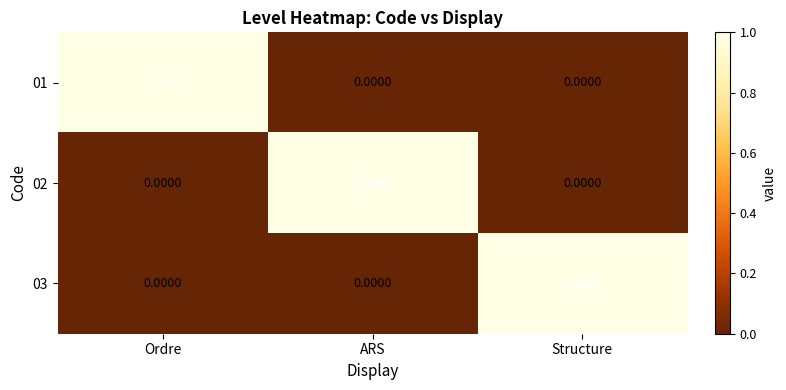

At which label does 02 reach its peak?

ARS